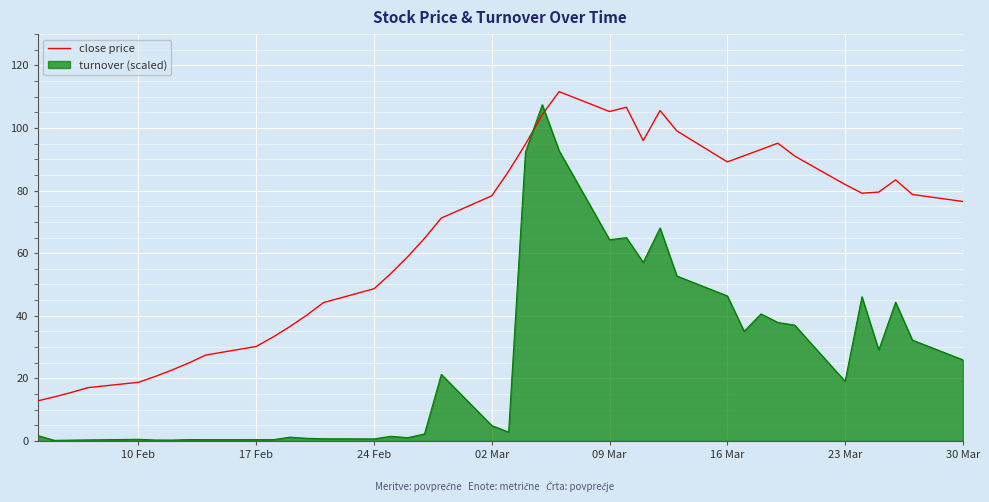

Which series has the largest total across all categories?

close price